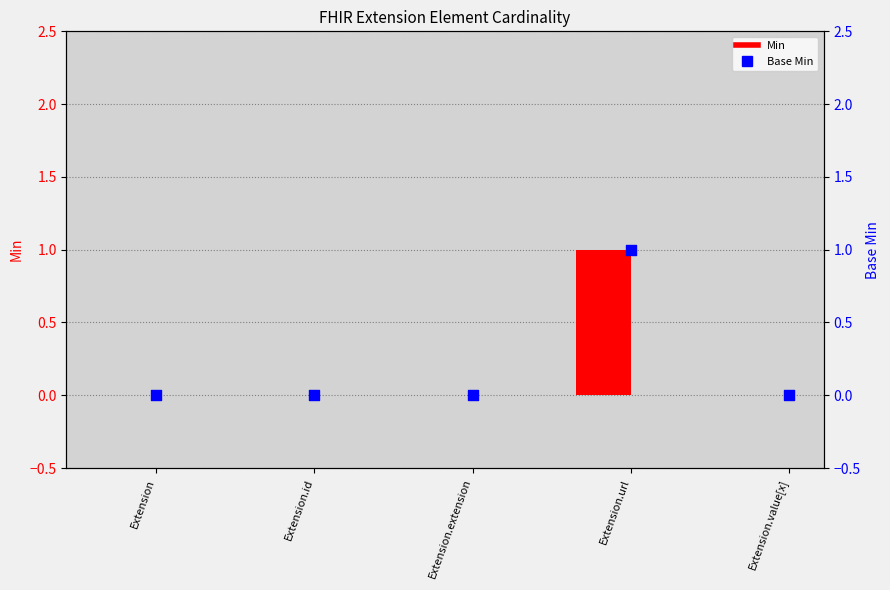

Is the value of Base Min at Extension.id greater than the value of Min at Extension.extension?

No